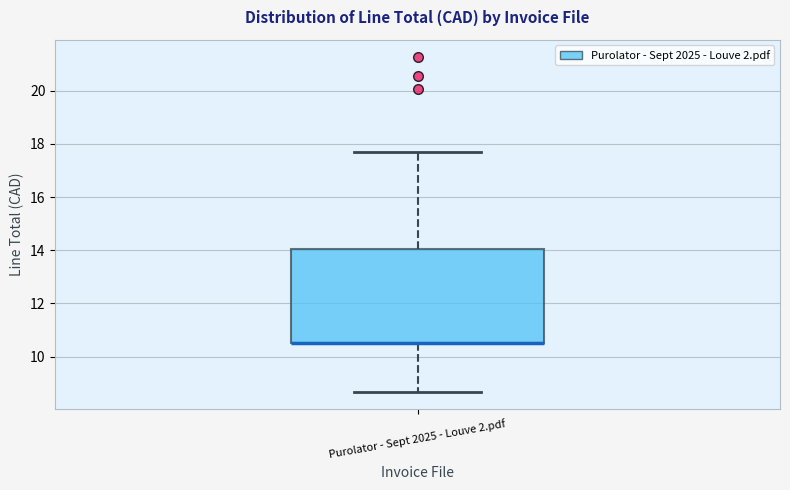

Where does the lower whisker of the box for Purolator - Sept 2025 - Louve 2.pdf end on the y-axis? The values are not printed on the chart, so give them approximately, as read against the axis.

8.6